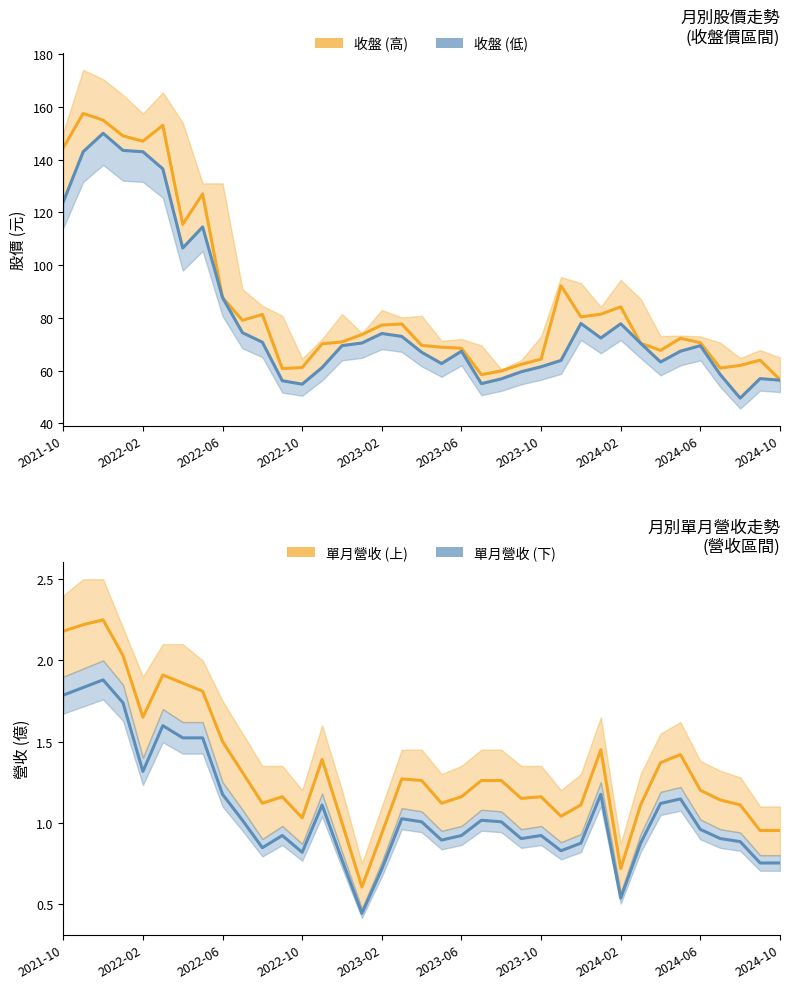

How many interior local valleys does the 單月營收 (低估) series have?

8